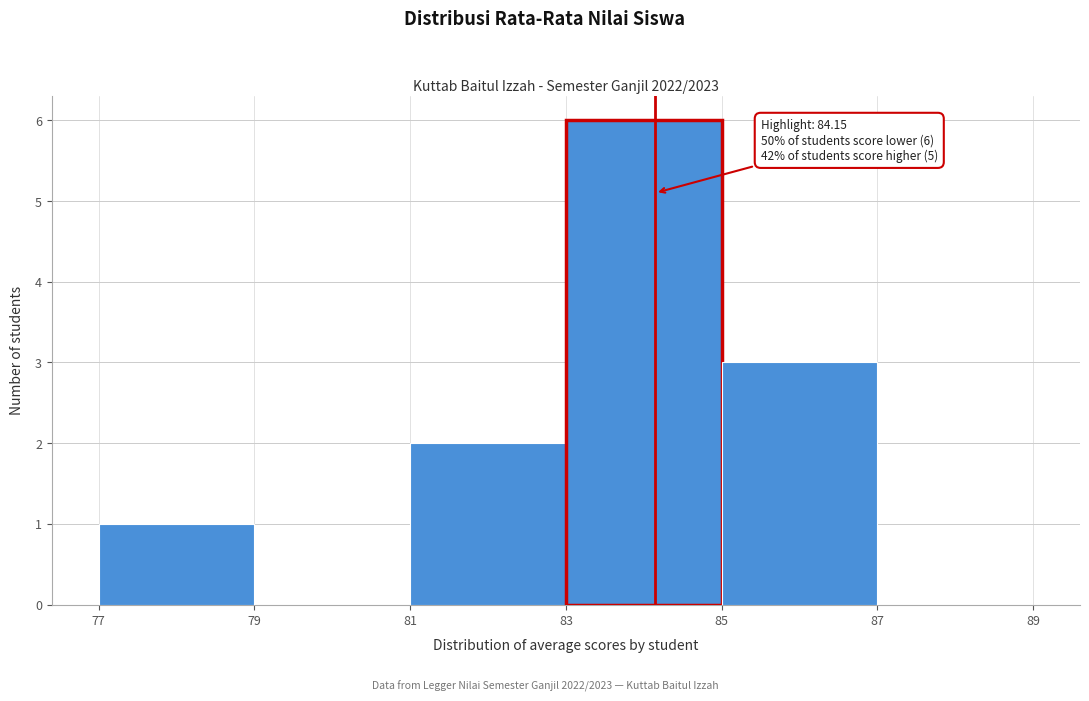

Over which range of the x-axis is the bar tallest?

83 to 85